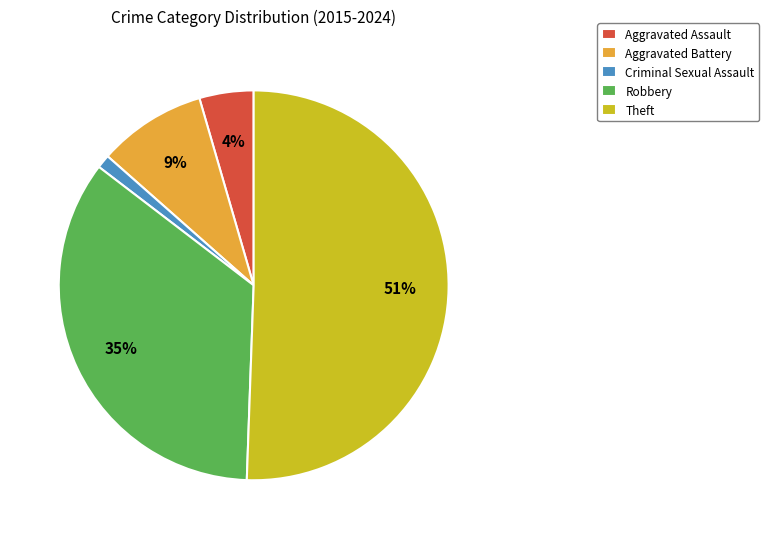

Combined, do Aggravated Battery and Theft account for over 50%?

Yes